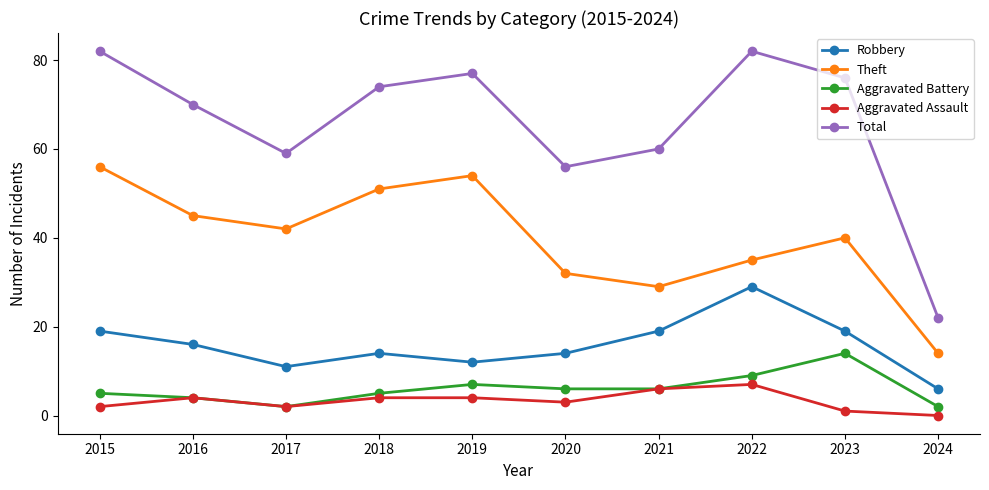

Is it true that Aggravated Assault equals 7 at 2022?

True